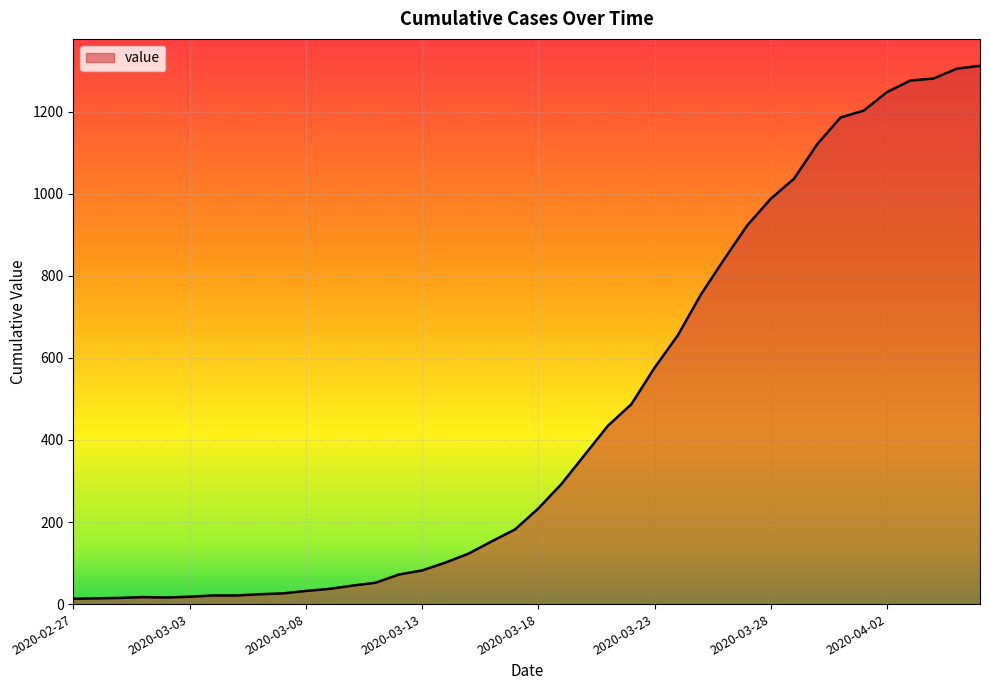

How many distinct data groups are displayed?

1